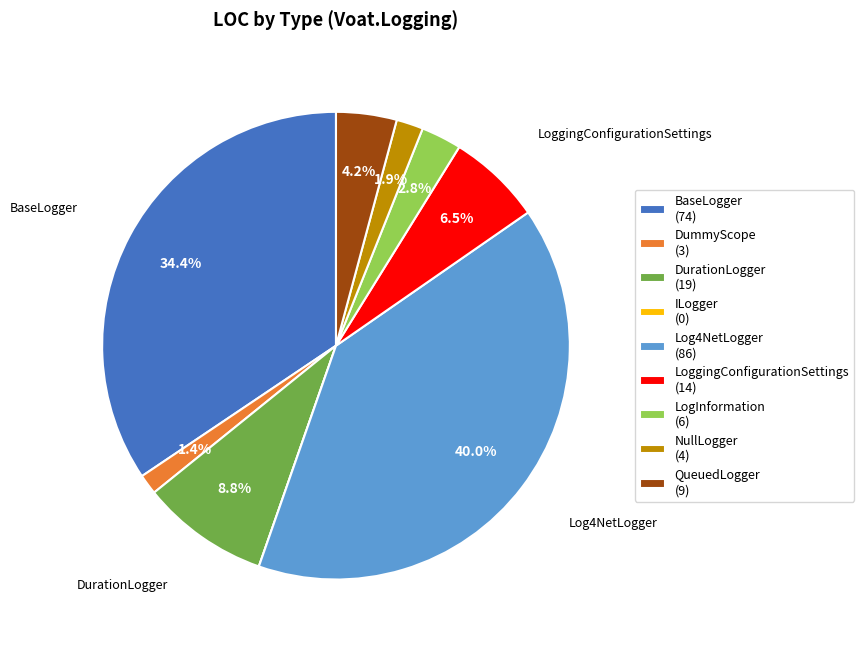

Does BaseLogger (74) account for over 50% of the chart?

No